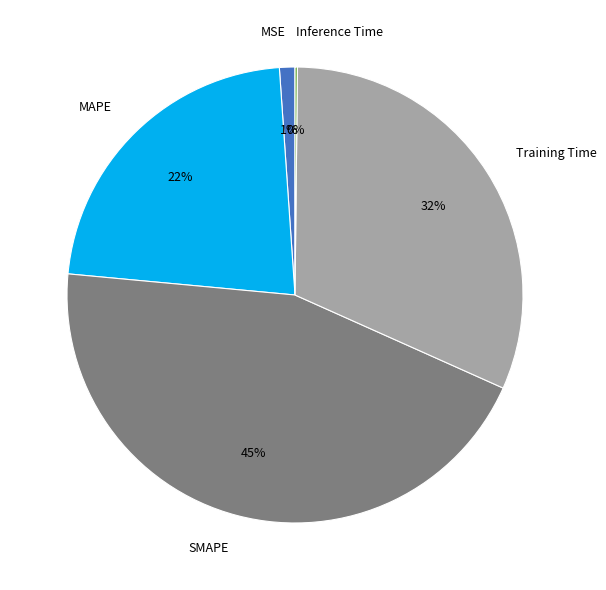

Is SMAPE the majority of the pie?

No